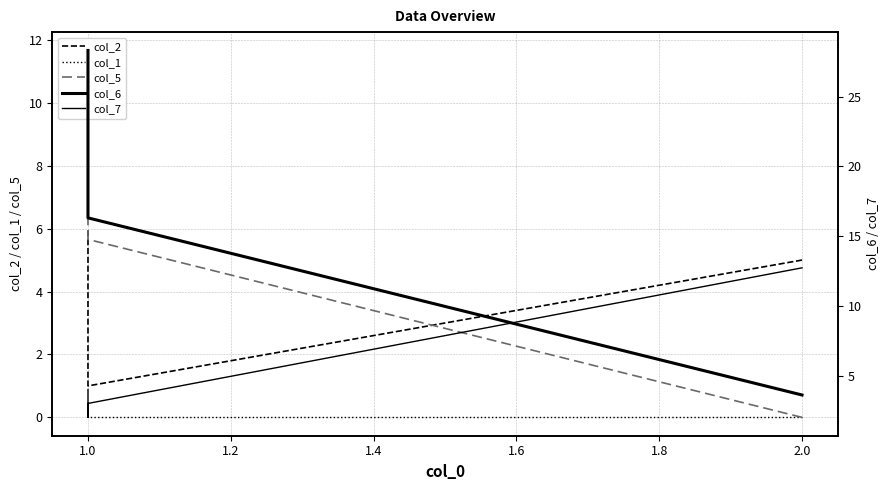

True or false: col_5 has a value of -7.9 at 2.0.

False